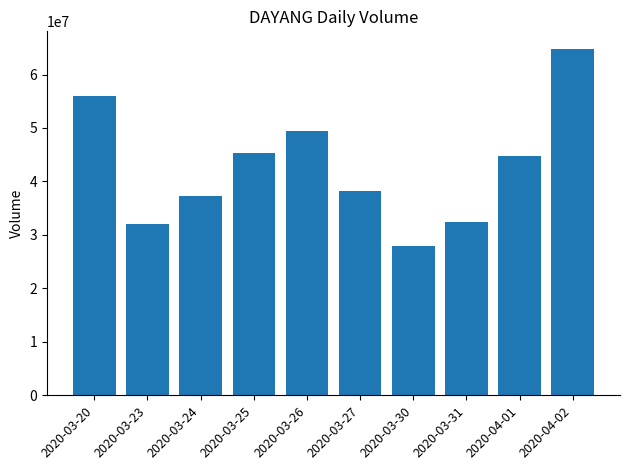

The value at 2020-03-30 is 27998000. True or false?

True